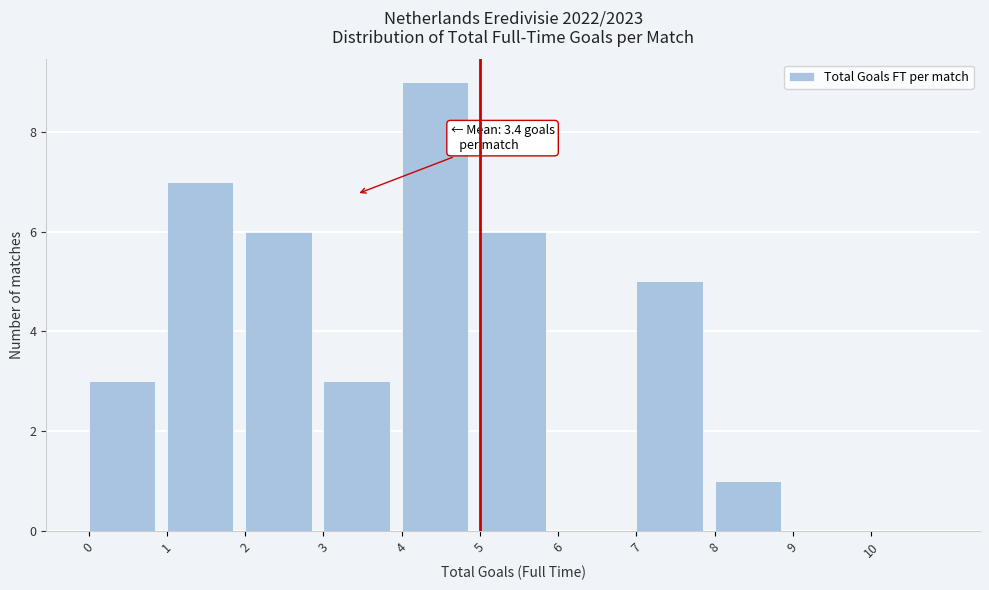

Over which range of the x-axis is the bar tallest?

4 to 5